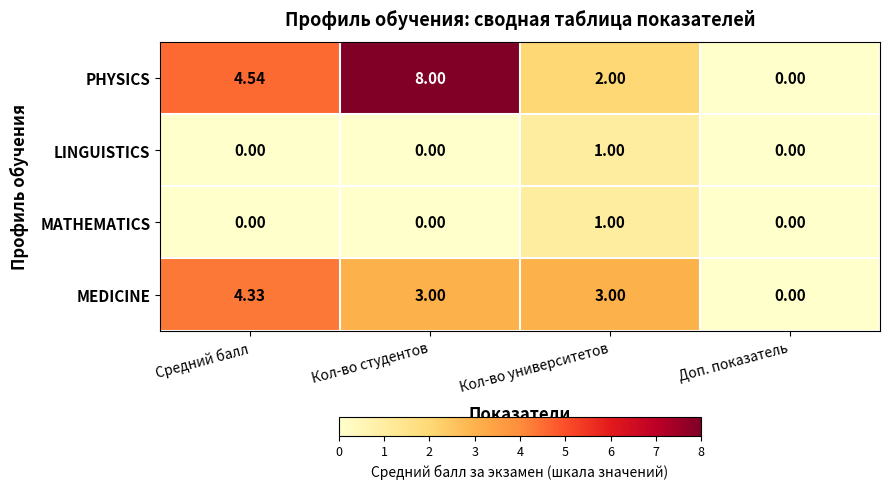

Which category has the lowest value in the MEDICINE series?

Доп. показатель